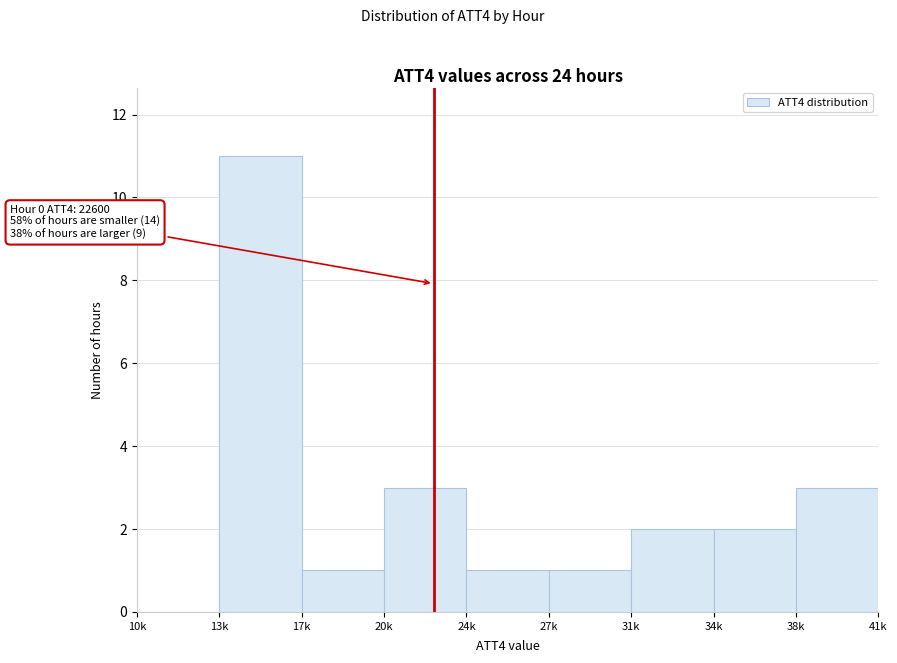

Reading left to right, what are all the values shown in this chart?

10k=0	13k=11	17k=1	20k=3	24k=1	27k=1	31k=2	34k=2	38k=3